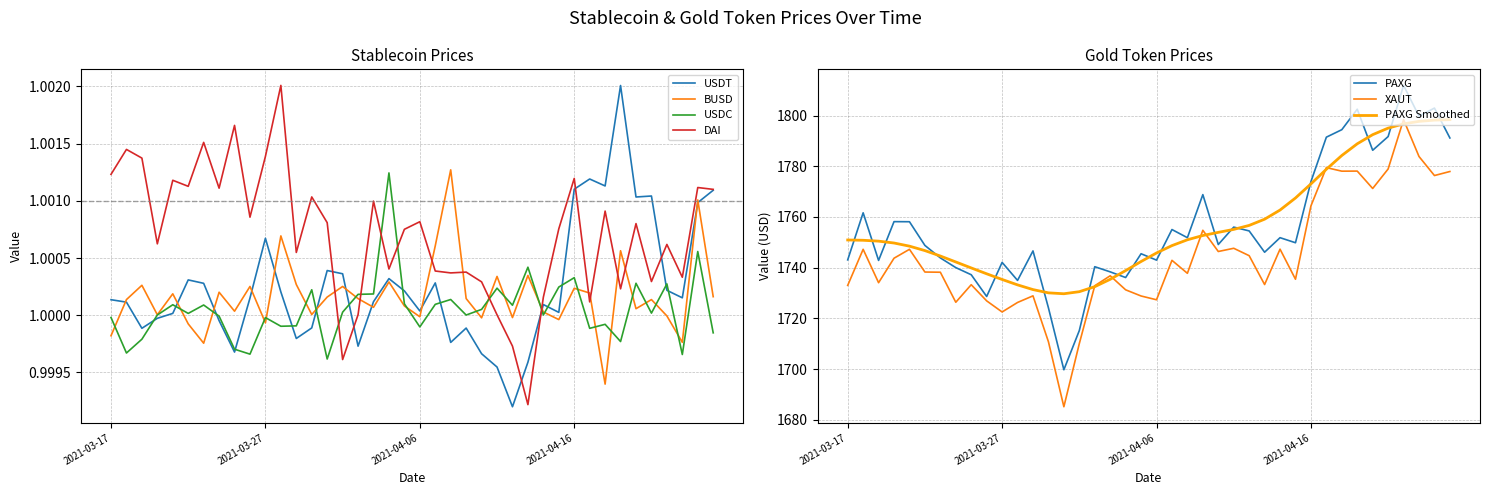

What is the difference between the highest and lowest values at 2021-04-23?

1798.8